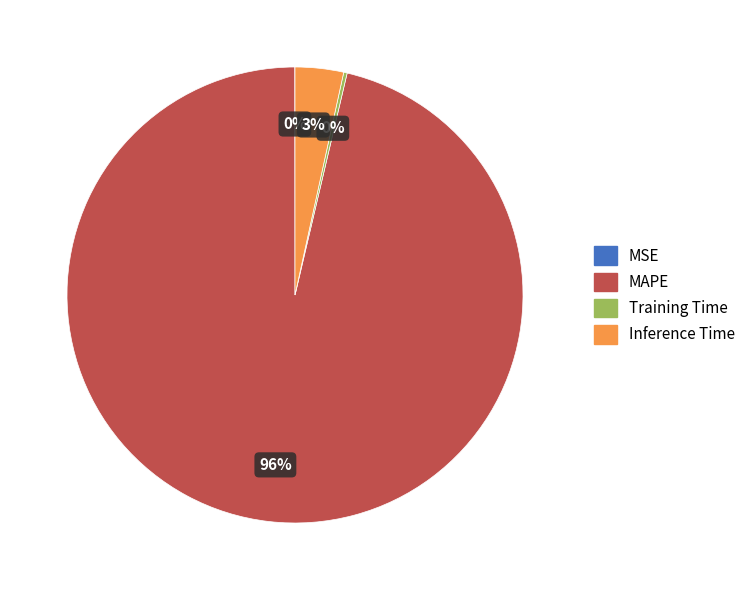

Which slice is the largest?

MAPE